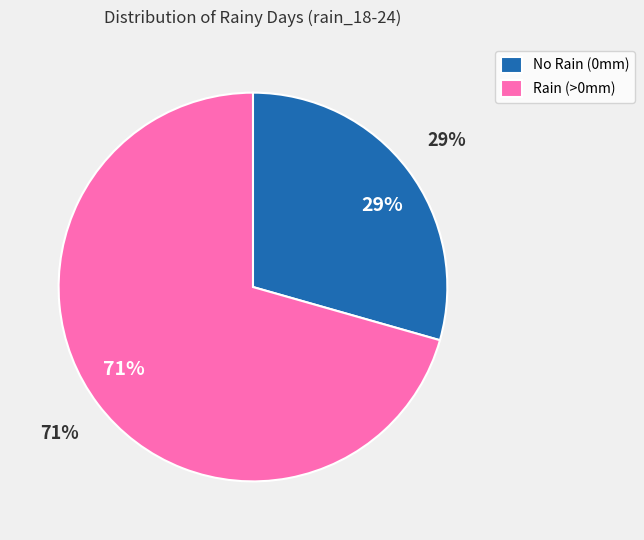

Is it true that 2023-10-25 is 1% of the pie?

False